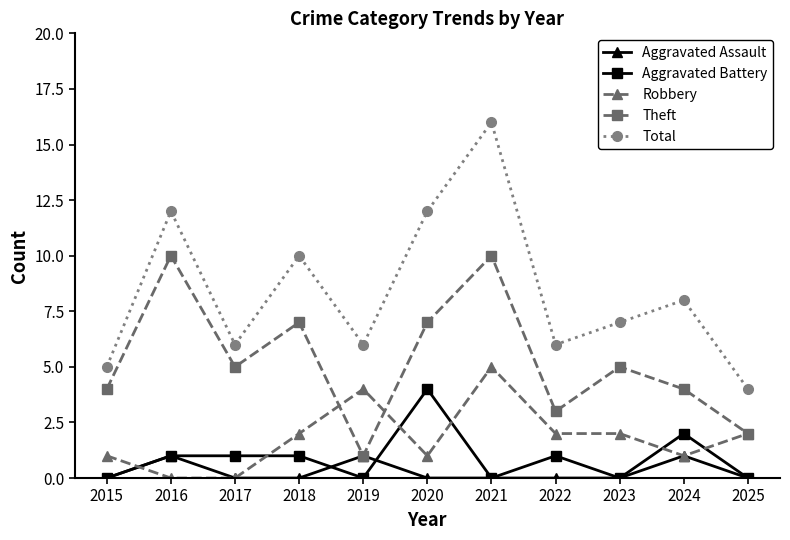

Reading left to right, what are all the values shown in this chart?

Aggravated Assault: 0	1	0	0	1	0	0	0	0	1	0
Aggravated Battery: 0	1	1	1	0	4	0	1	0	2	0
Robbery: 1	0	0	2	4	1	5	2	2	1	2
Theft: 4	10	5	7	1	7	10	3	5	4	2
Total: 5	12	6	10	6	12	16	6	7	8	4